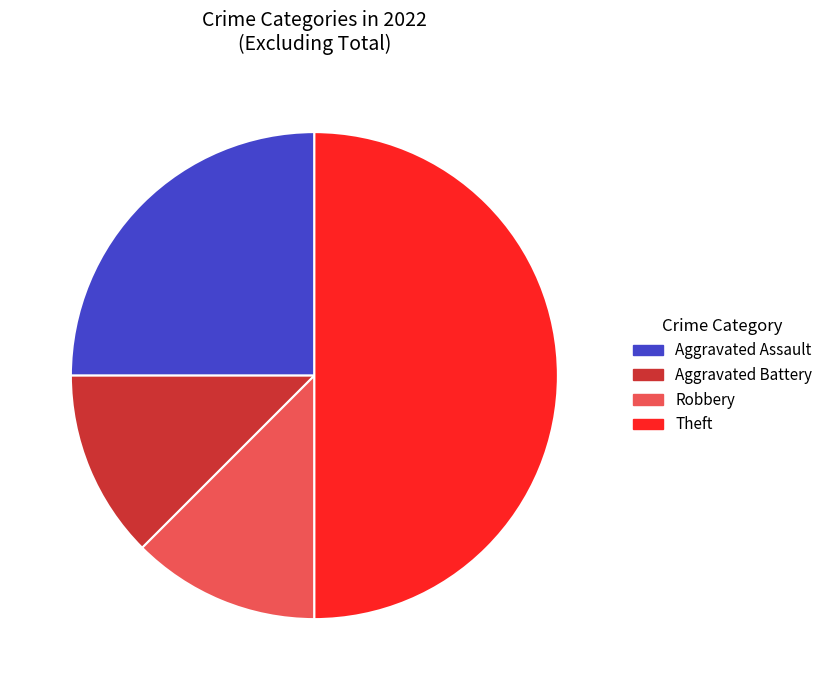

Count the number of slices in the pie.

4